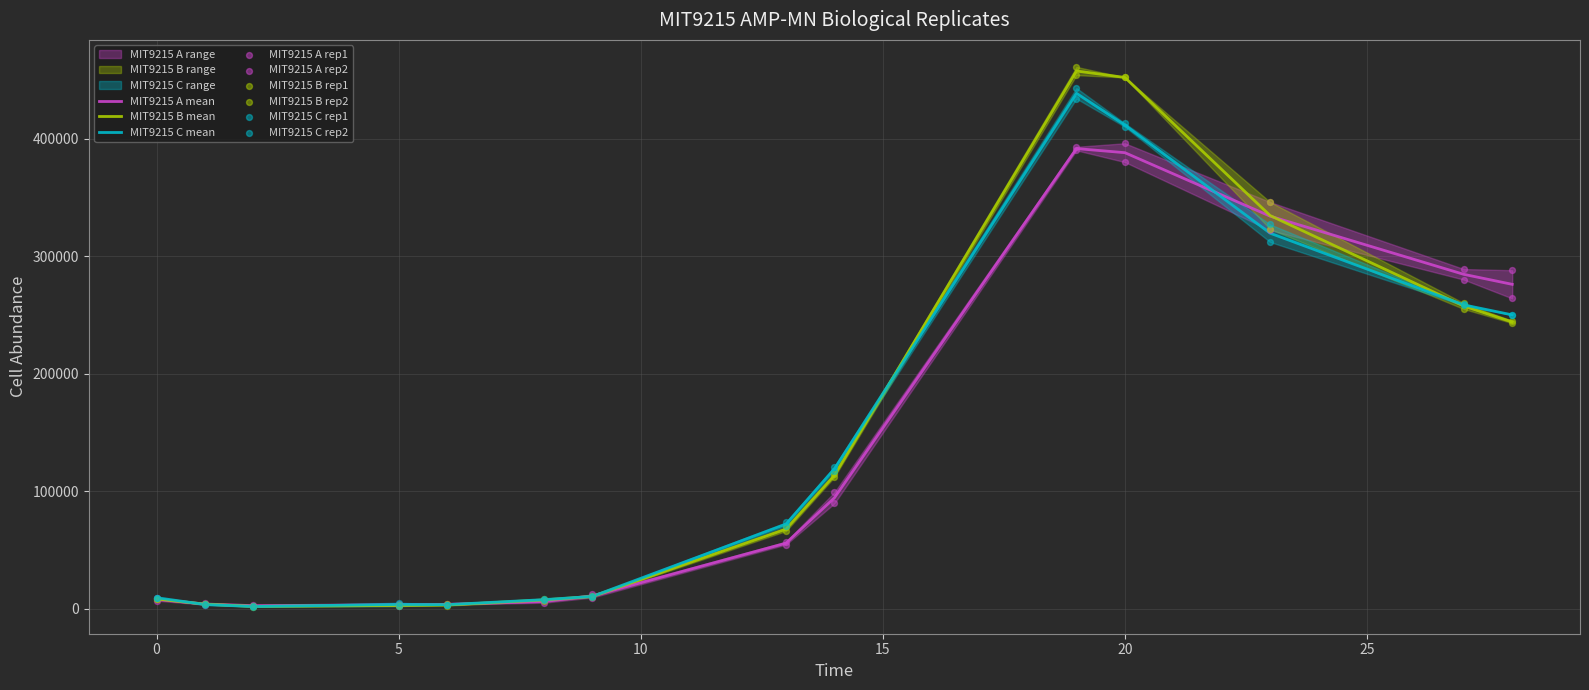

Is the value of MIT9215 C rep1 at 2 greater than the value of MIT9215 A rep1 at 1?

No